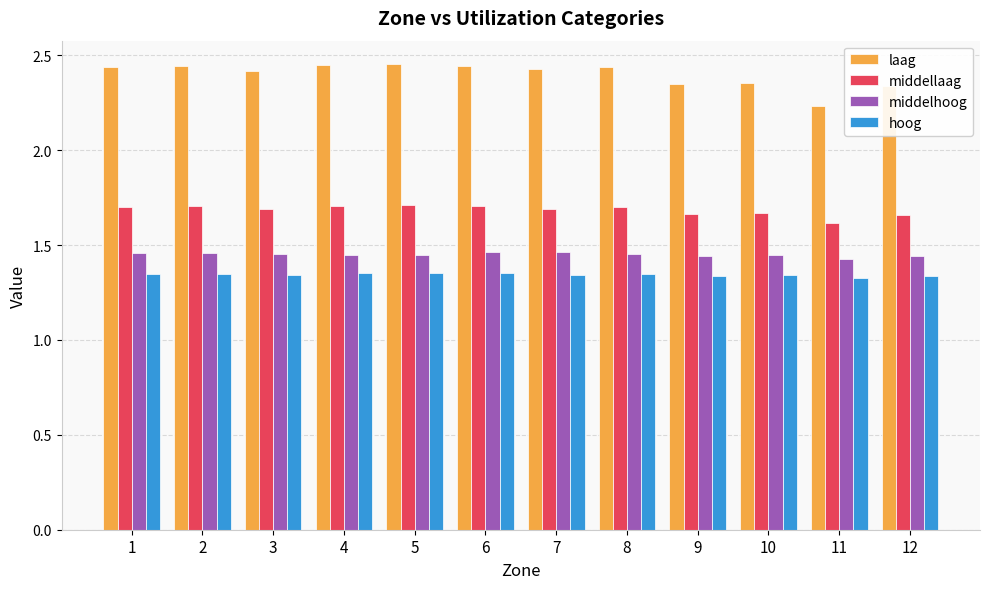

Is it true that laag equals 2.4 at 3?

True